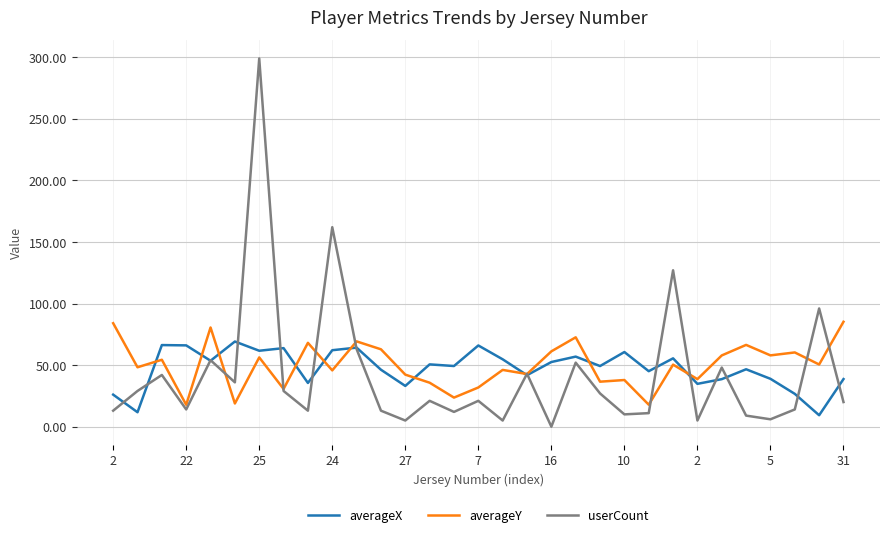

What is the maximum value for userCount?

299.0